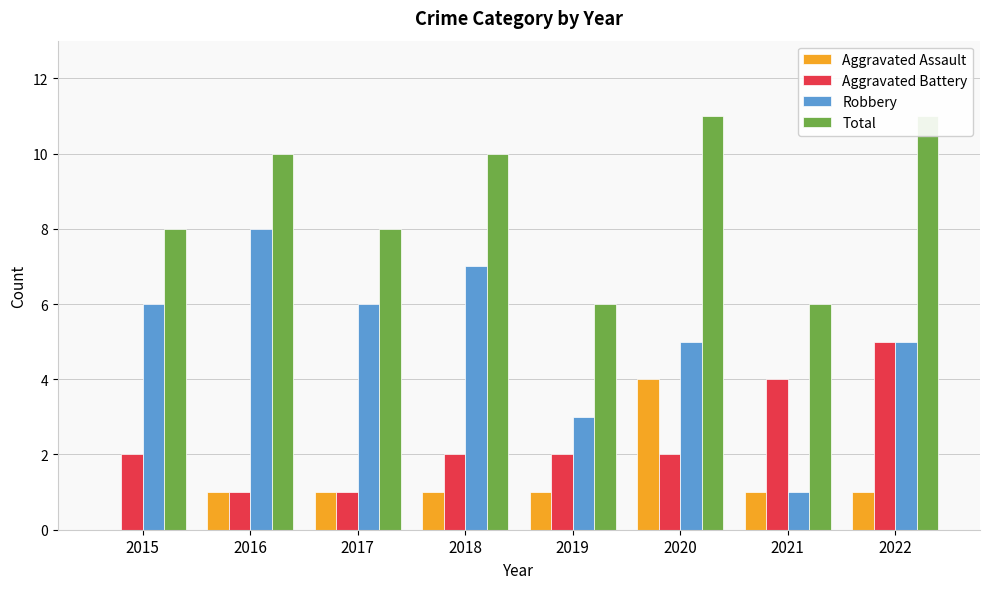

What is the spread (max minus min) of values at 2021?

5